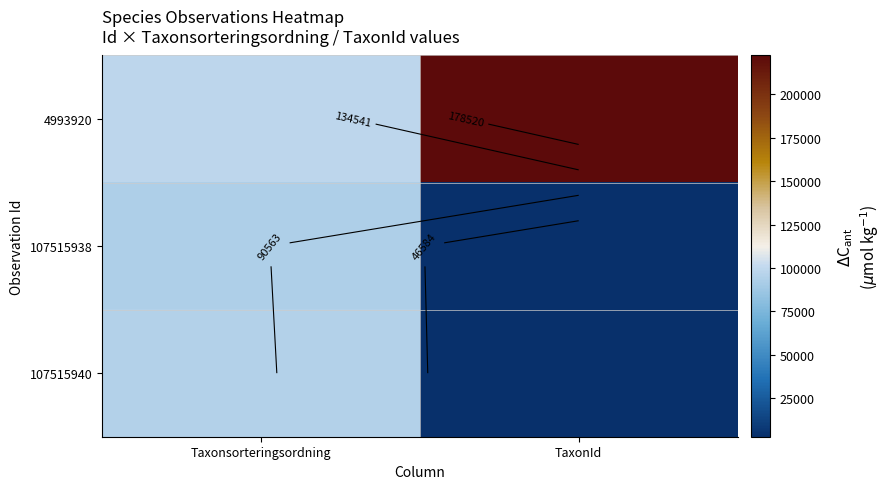

List the labels in order of 107515938 value, largest first.

Taxonsorteringsordning, TaxonId